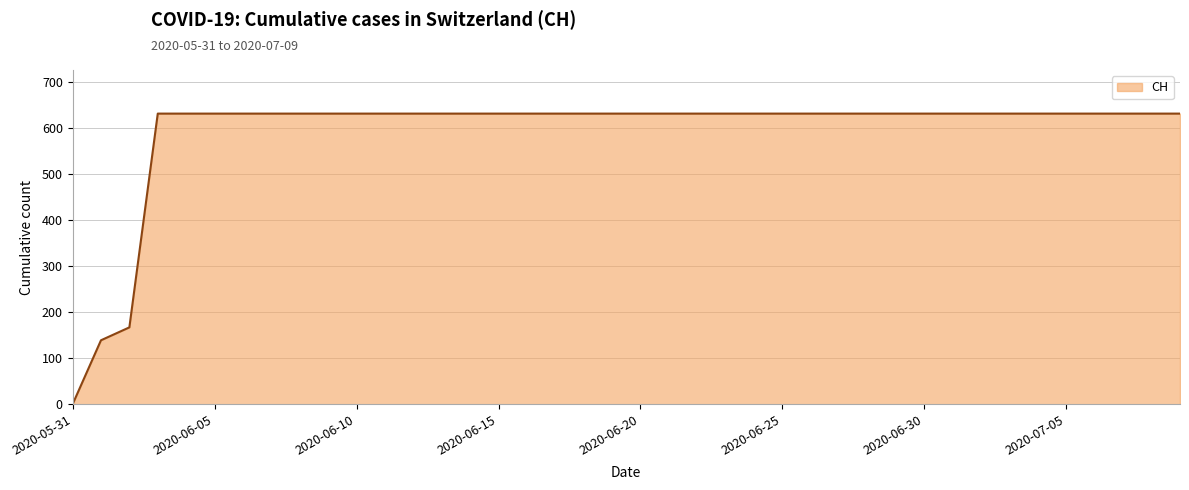

What is the average value?

591